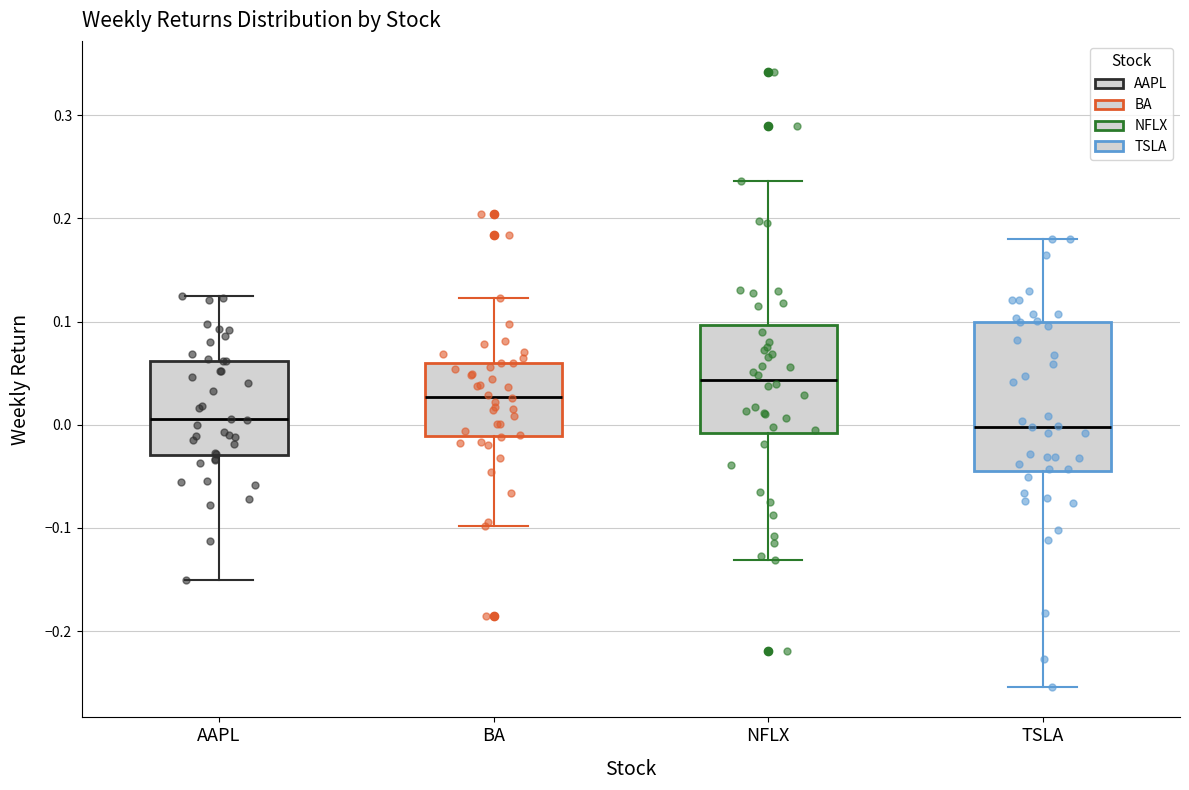

Where does the lower whisker of the box for NFLX end on the y-axis? The values are not printed on the chart, so give them approximately, as read against the axis.

-0.13